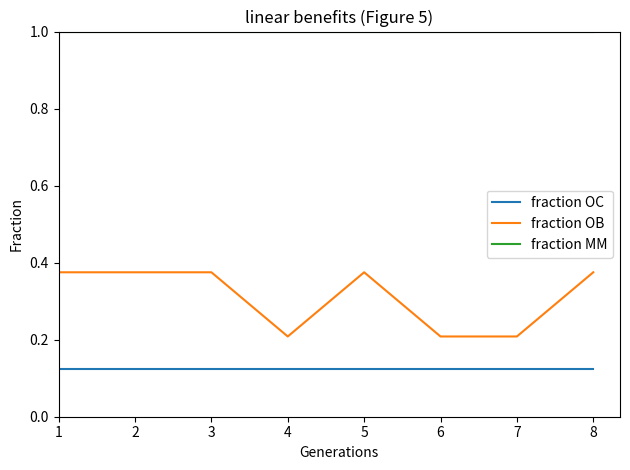

True or false: fraction OC and fraction OB cross at least once.

False